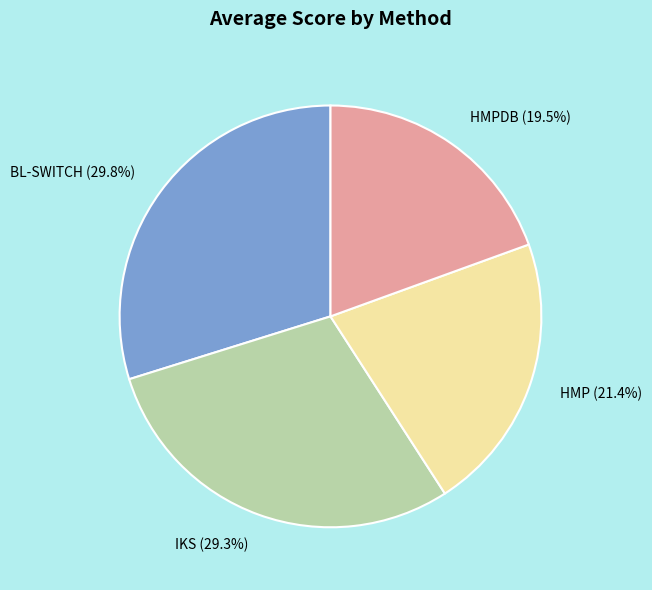

Between BL-SWITCH (29.8%) and HMP (21.4%), which is larger?

BL-SWITCH (29.8%)